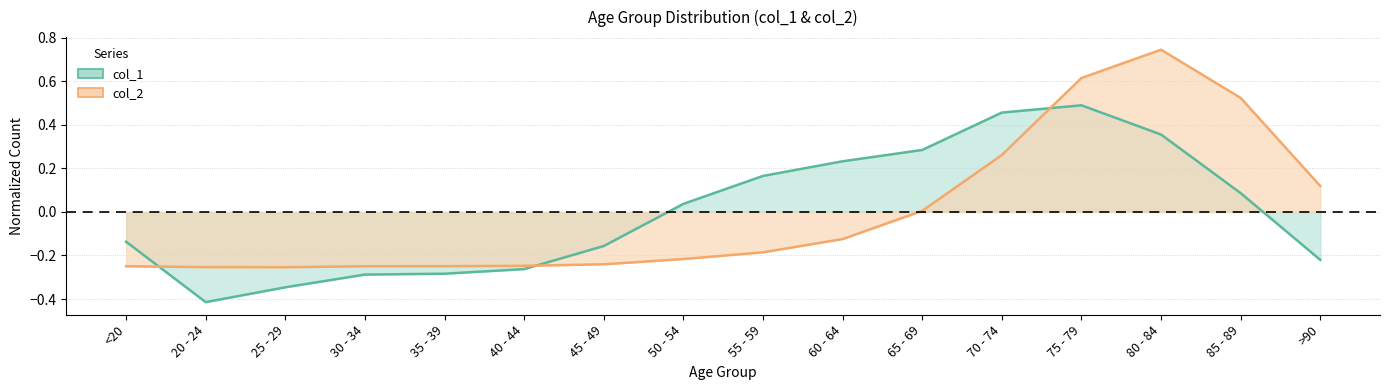

Which series ends up on top after the final intersection of col_2 and col_1?

col_2